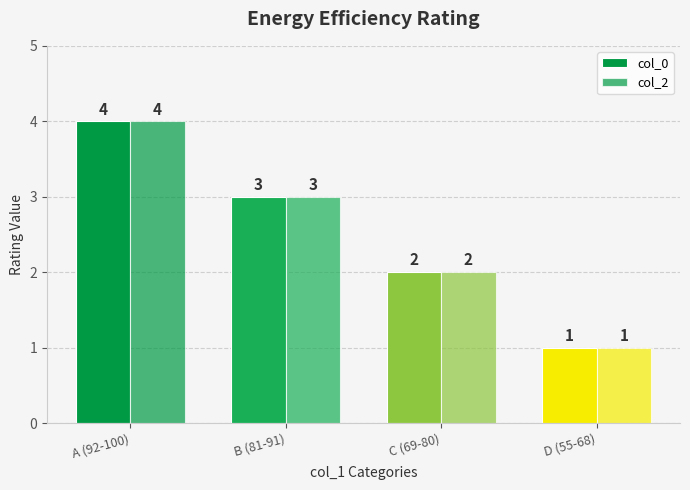

What position from the left is C (69-80)?

3